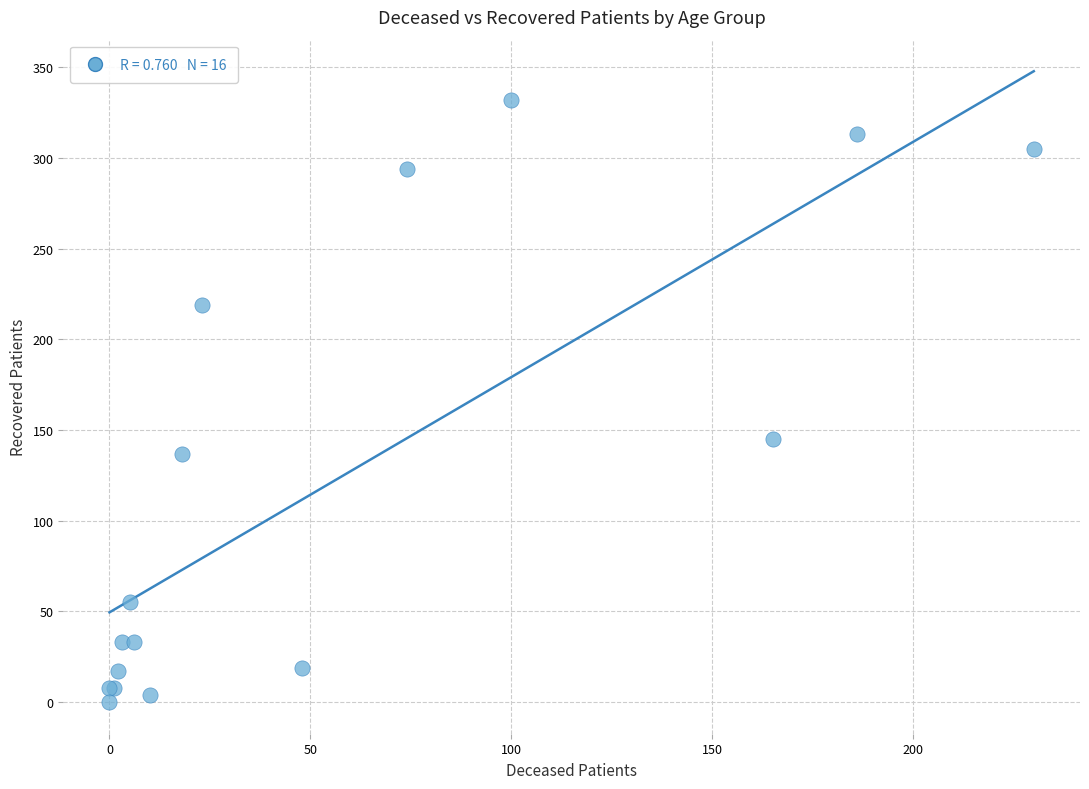

What Y value in the scatter plot is closest to 166?

145